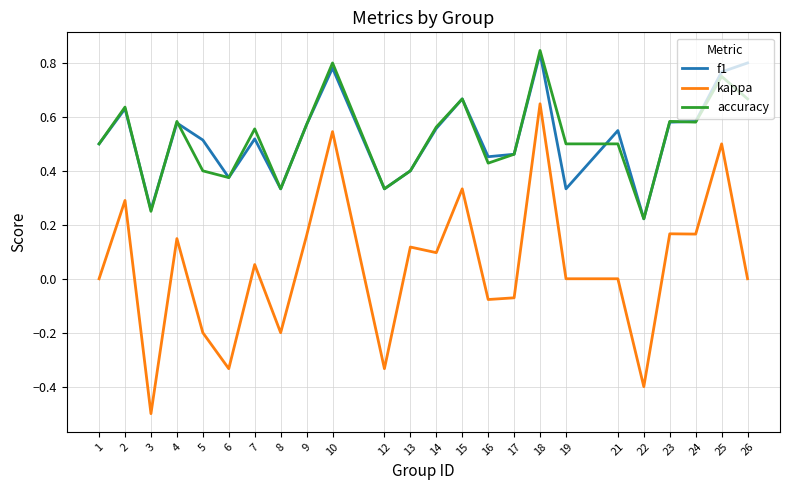

Which series changed the most between 5 and 23?

kappa